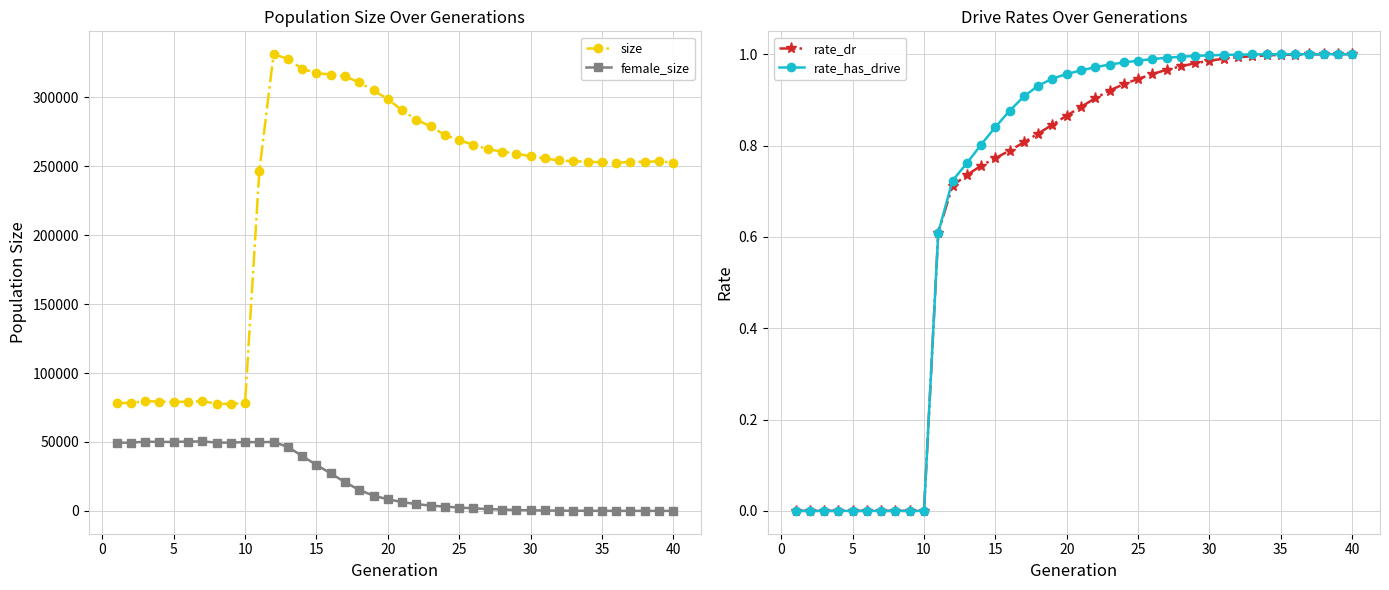

Is it true that size equals 31432.9 at 10?

False